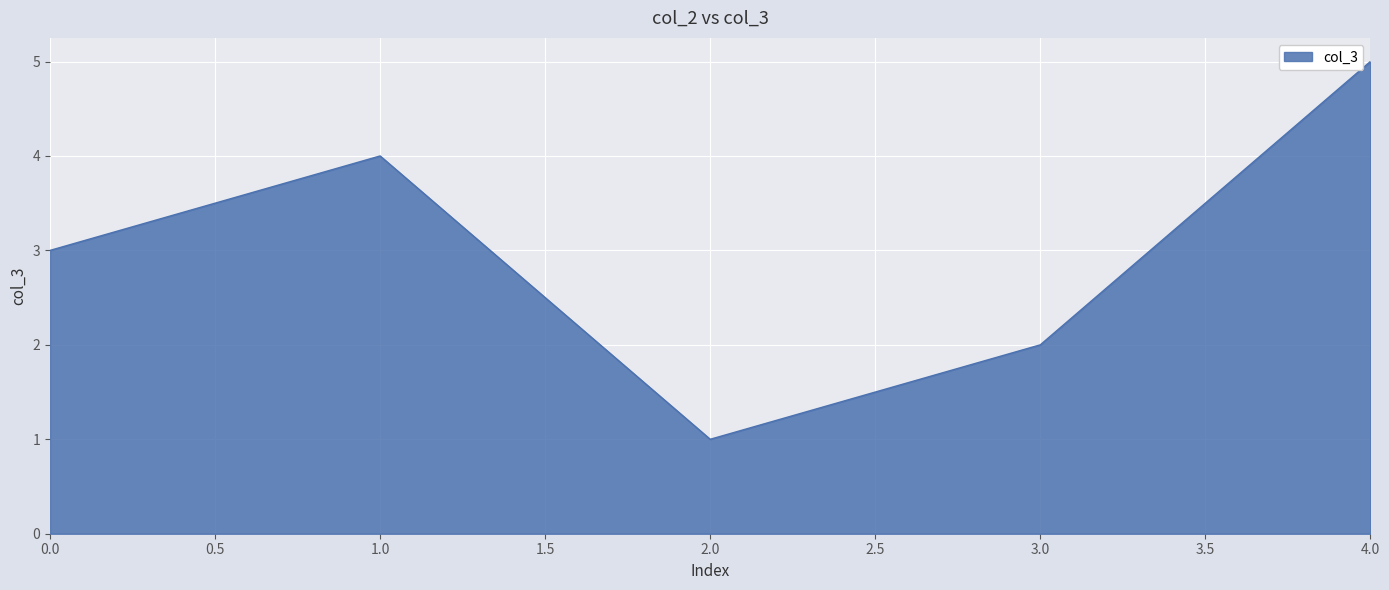

What is the maximum value shown in the chart?

5